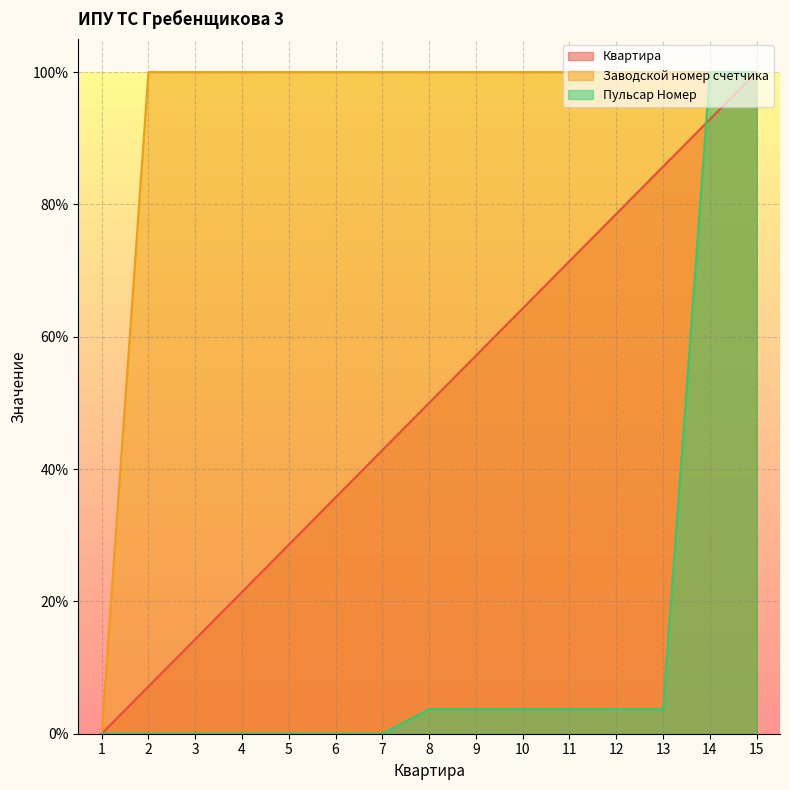

At which category is the sum across all series the highest?

15